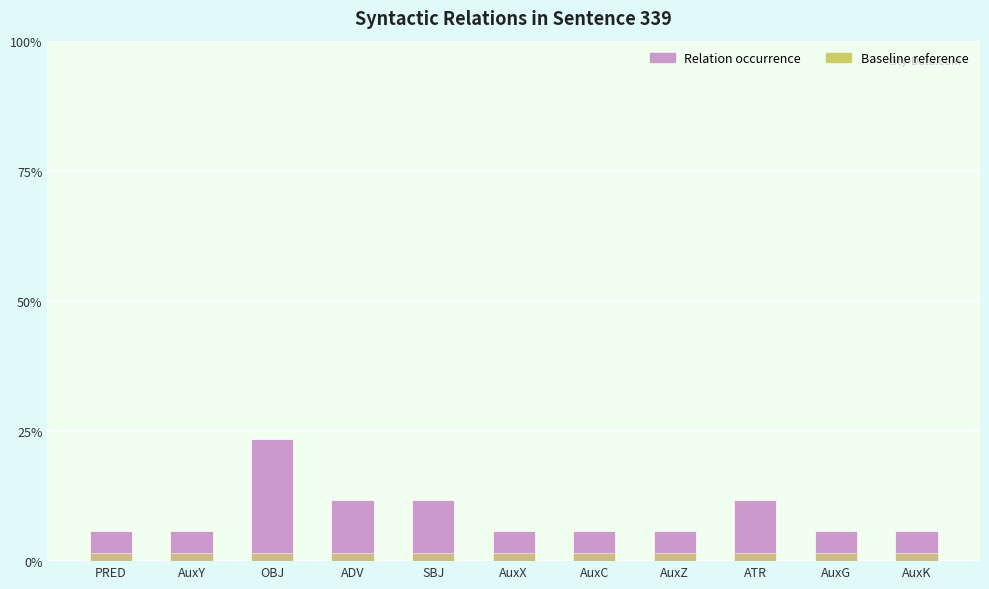

Count the number of categories in the chart.

11